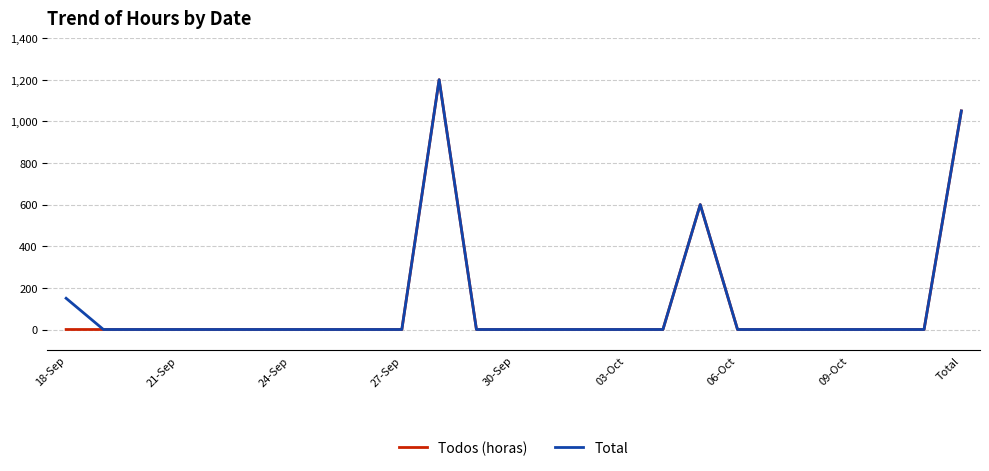

What is the greatest value displayed?

1200